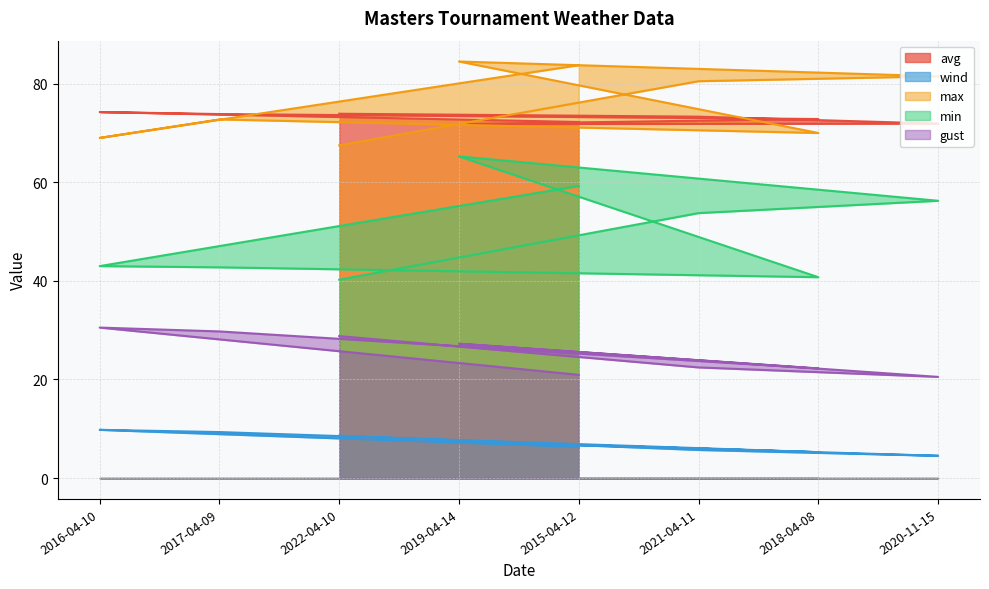

True or false: max and min cross at least once.

False